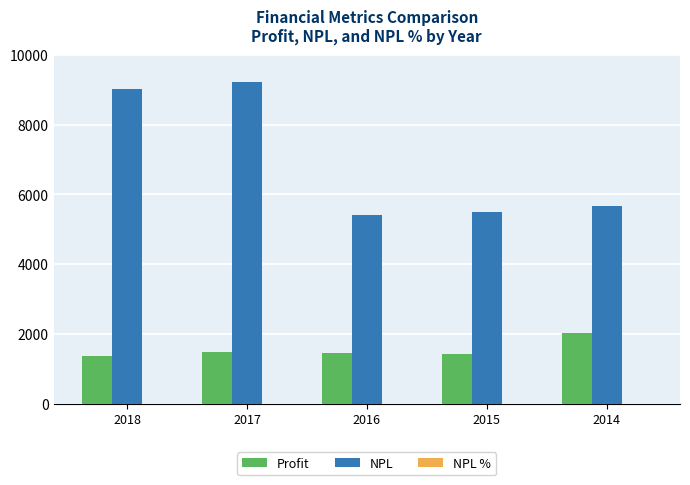

What is the highest value of the NPL series?

9209.0